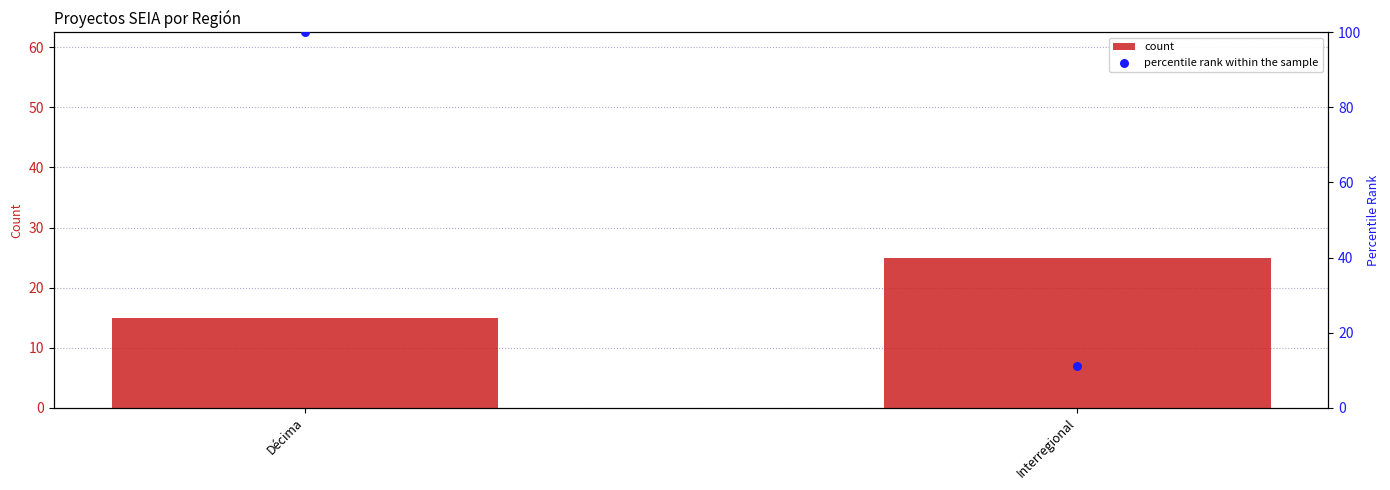

What are all the series names shown in the legend?

count, percentile rank within the sample